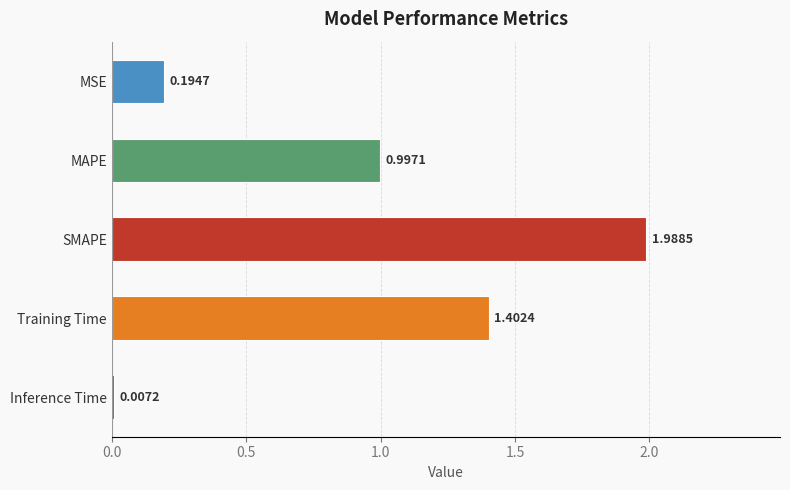

What is the sum of all values?

4.6